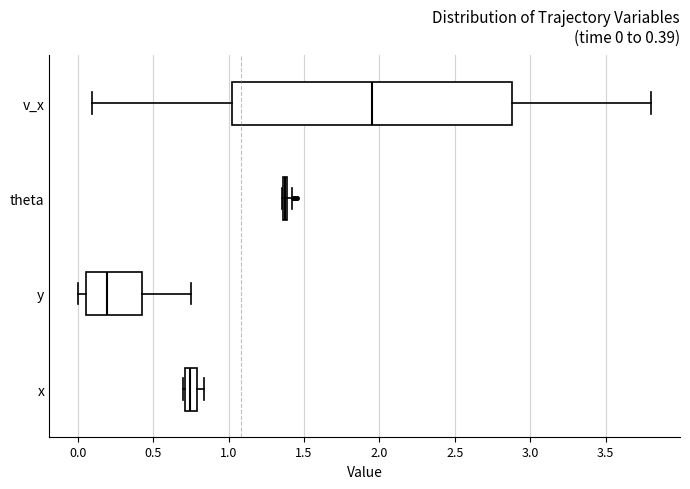

Comparing the boxes themselves (not the whiskers), which one is the widest?

v_x